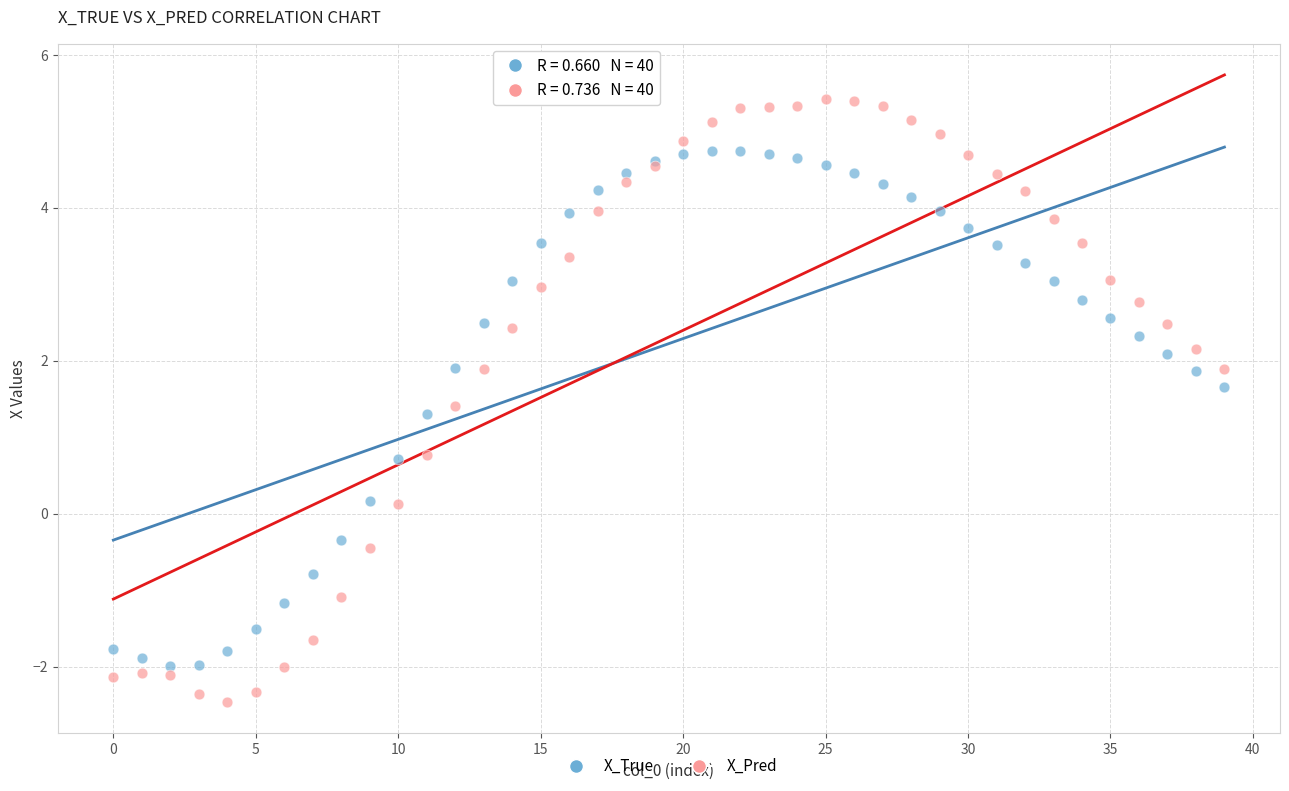

Which series has the widest spread of Y values?

X_Pred